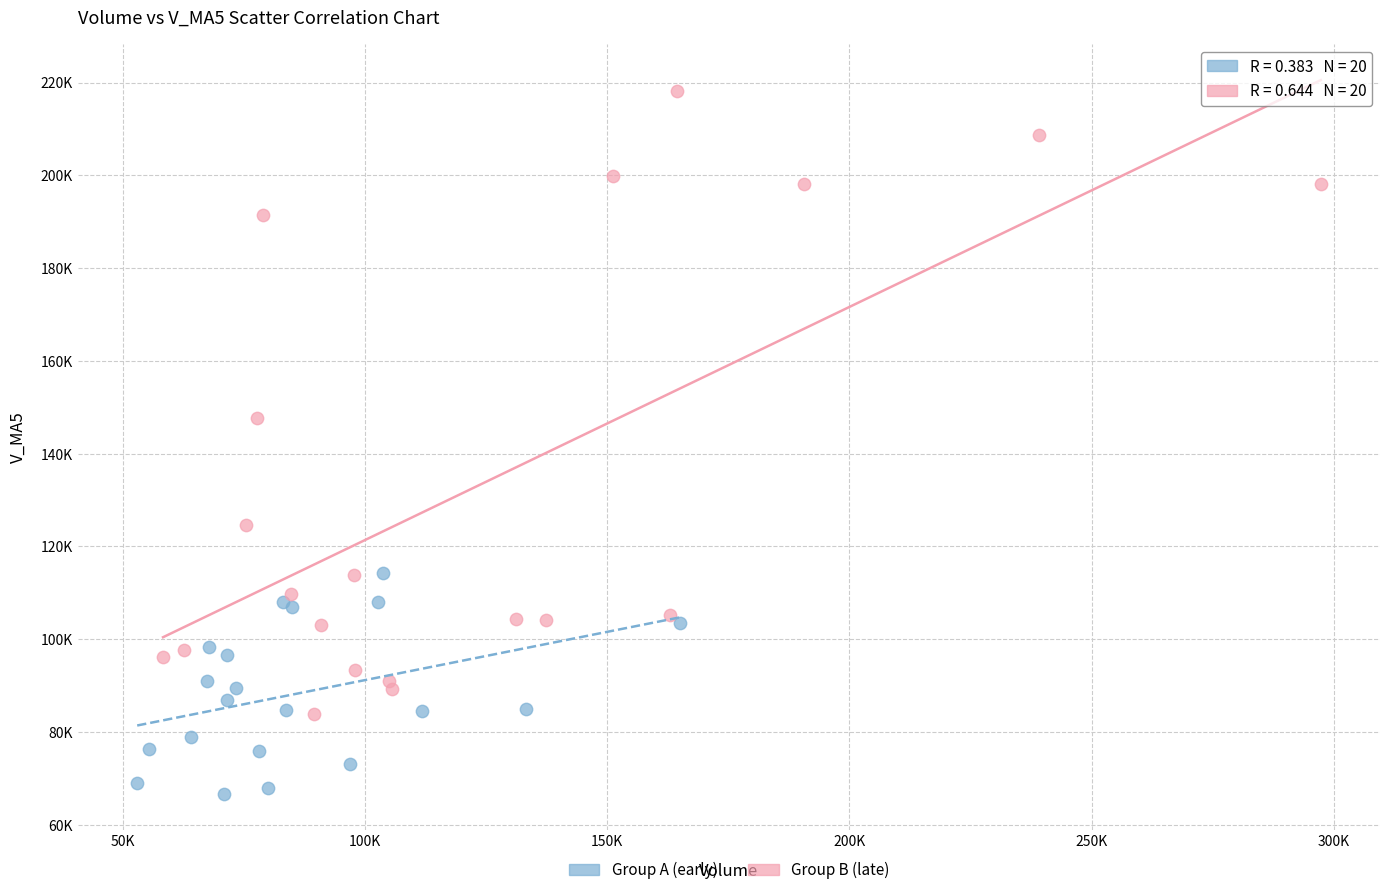

Which series has the largest Y range (max minus min)?

Group B (late)